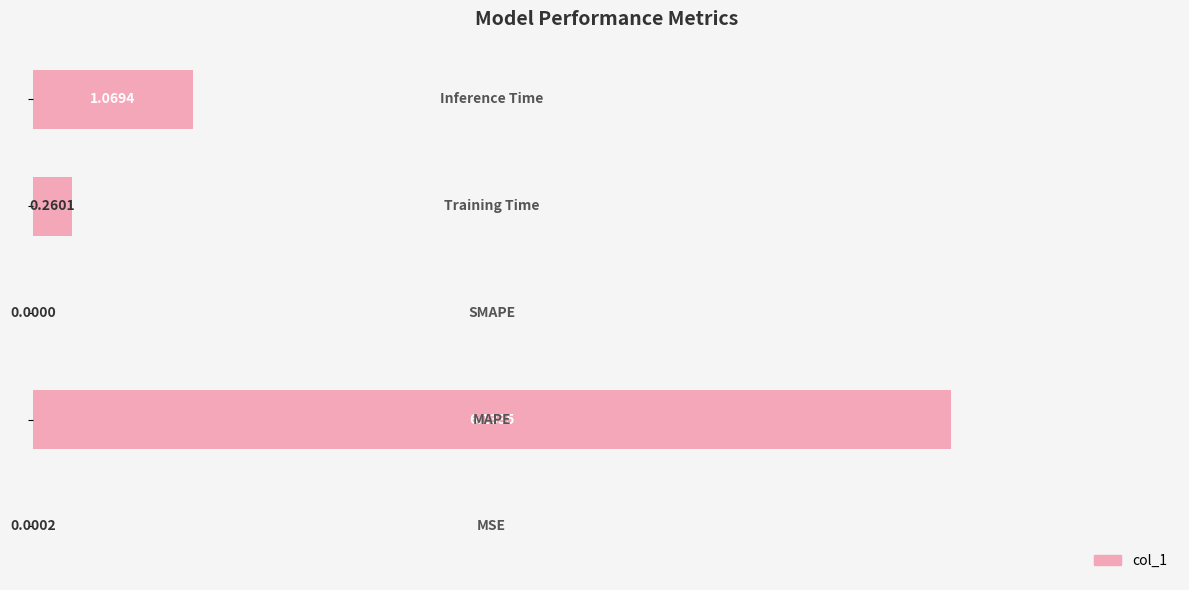

Are the bars grouped side by side (vs. stacked)?

No